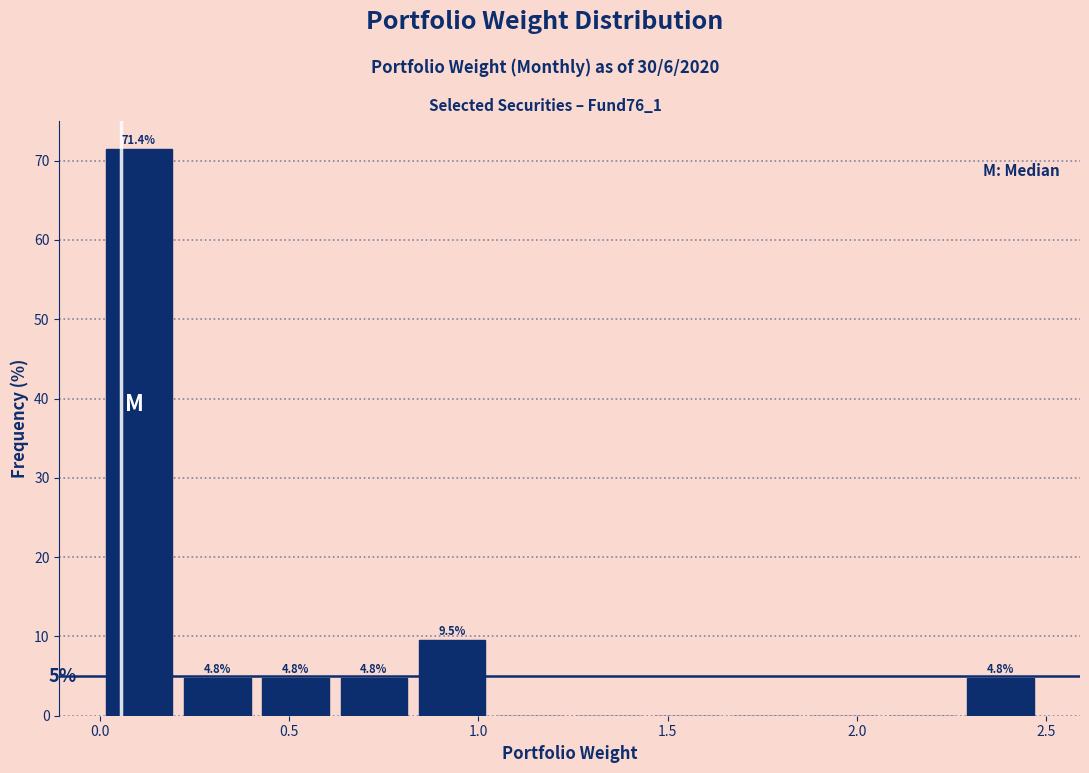

Which range on the x-axis has the tallest bar?

0.00 to 0.20